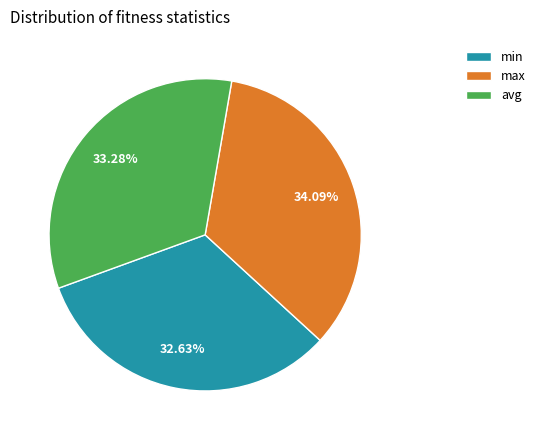

Is there a majority slice in this chart?

No